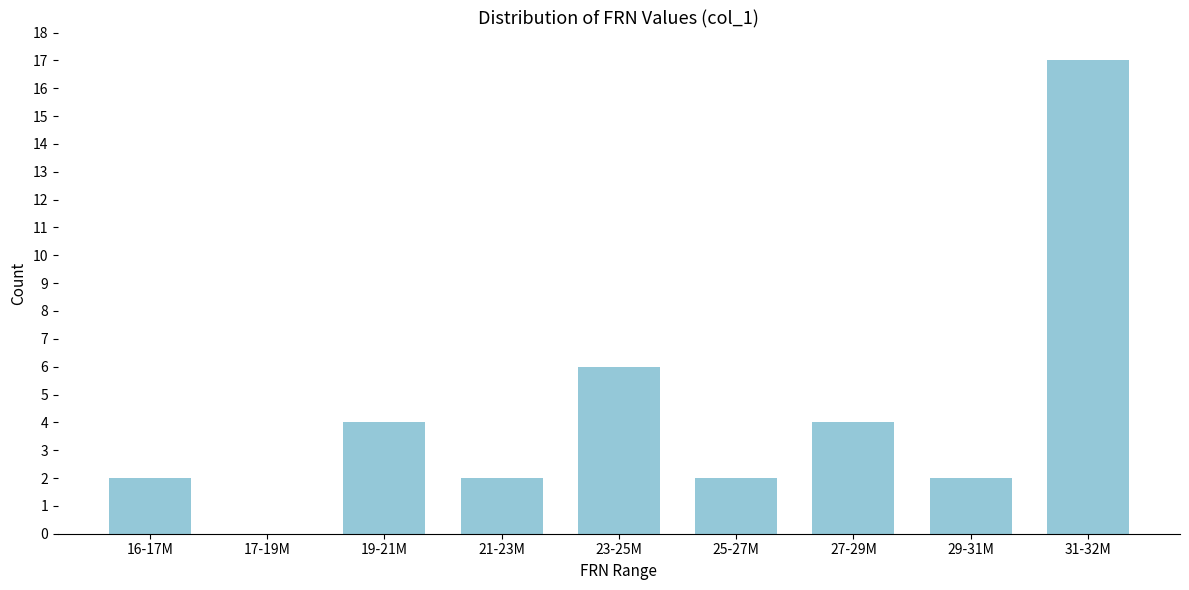

Reading left to right, what are all the values shown in this chart?

16-17M=2	17-19M=0	19-21M=4	21-23M=2	23-25M=6	25-27M=2	27-29M=4	29-31M=2	31-32M=17